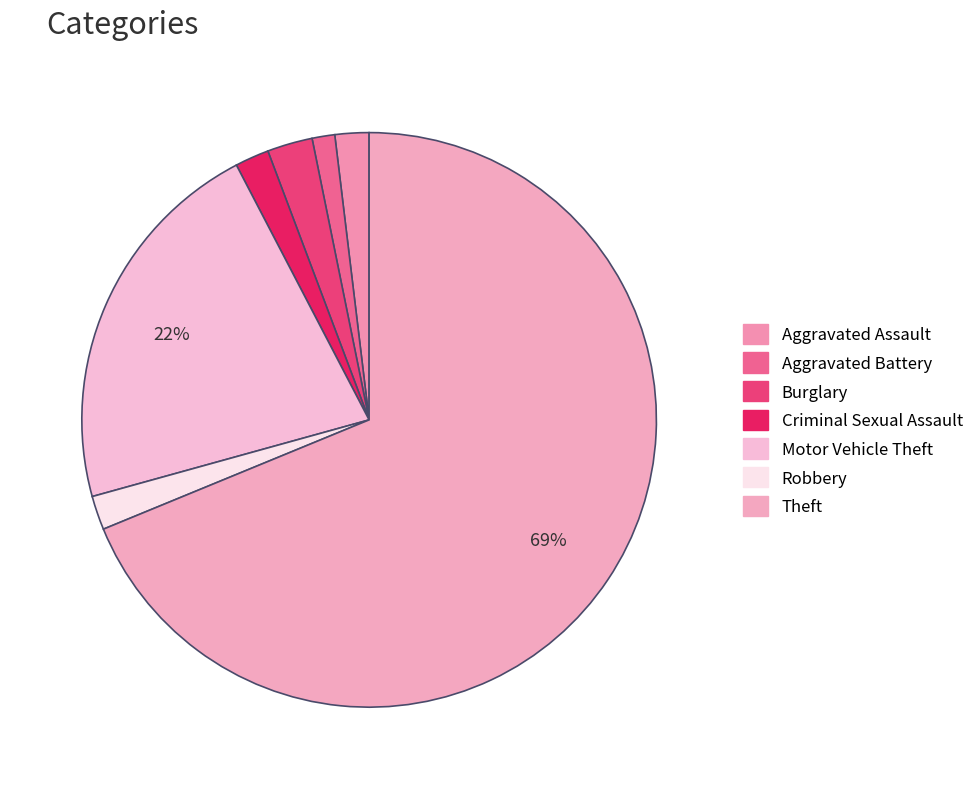

What percentage is the Robbery slice, to the nearest percent?

2%